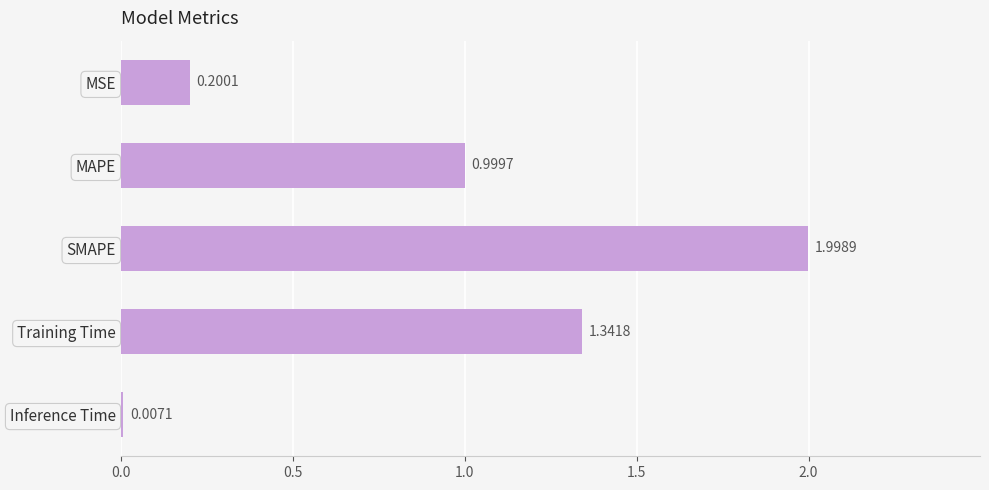

Which label corresponds to the largest value in the chart?

SMAPE